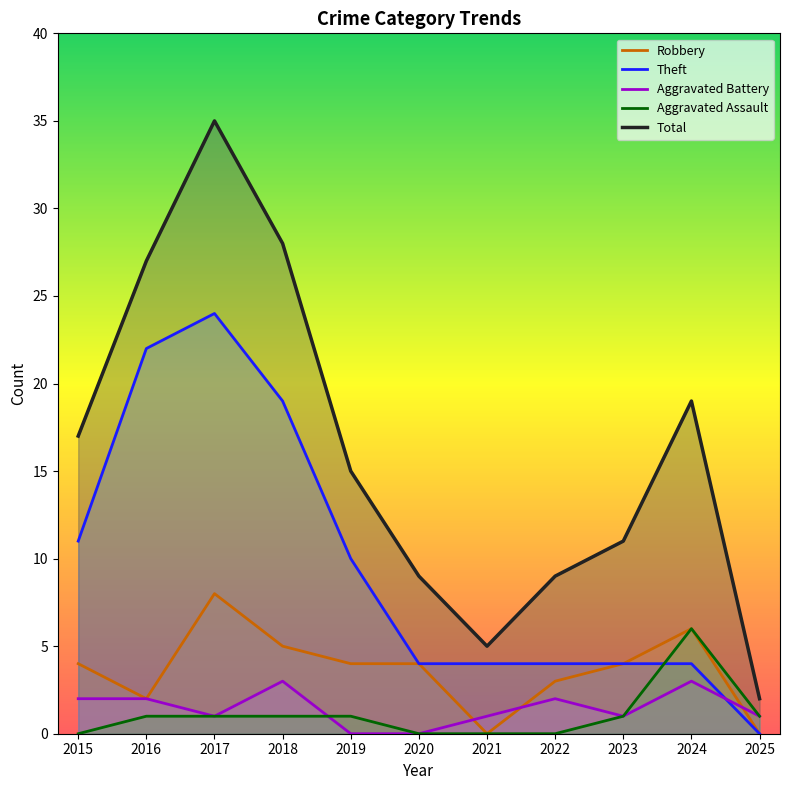

What is the total value across all series at 2022?

18